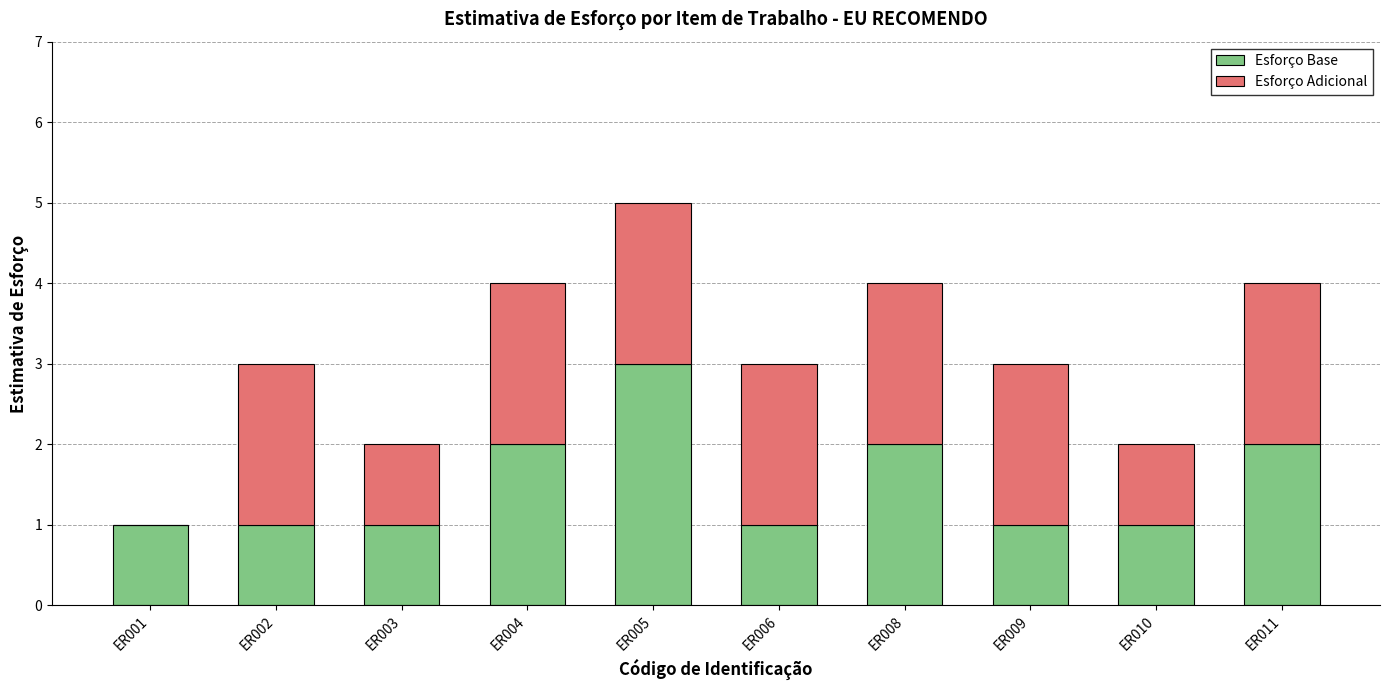

Does the chart contain stacked bars?

Yes